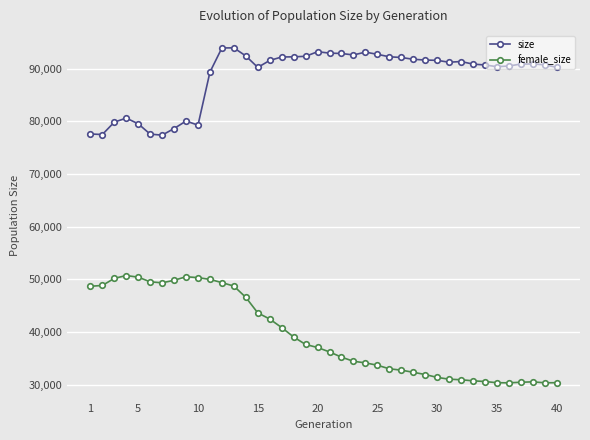

Which series has the largest total across all categories?

size